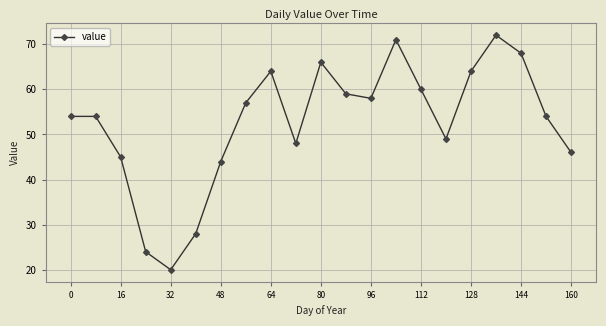

What is the smallest value displayed?

20